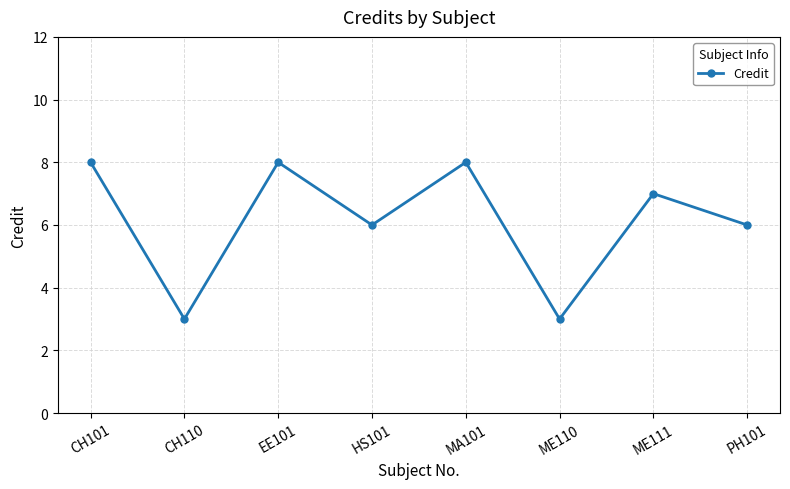

What is the smallest value displayed?

3